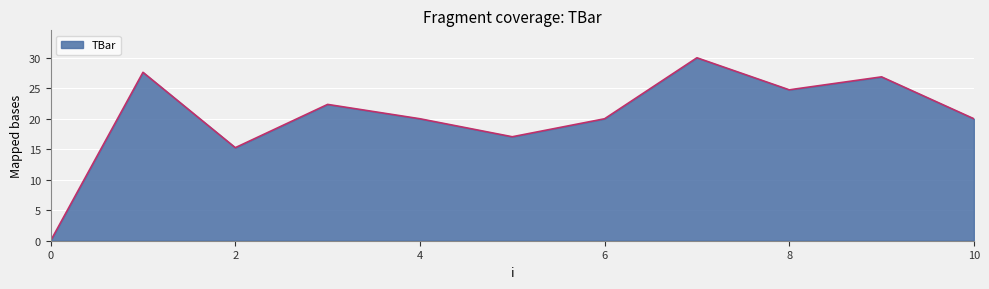

How many interior local valleys (lower than both neighbors) does the data have?

3